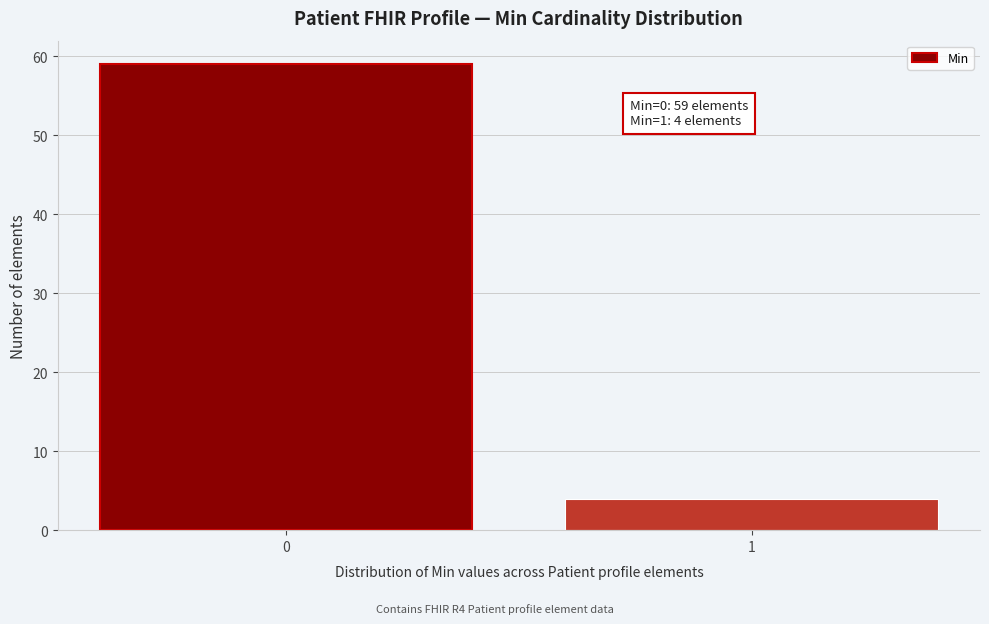

Reading left to right, list all the values displayed in this chart.

0=59	1=4